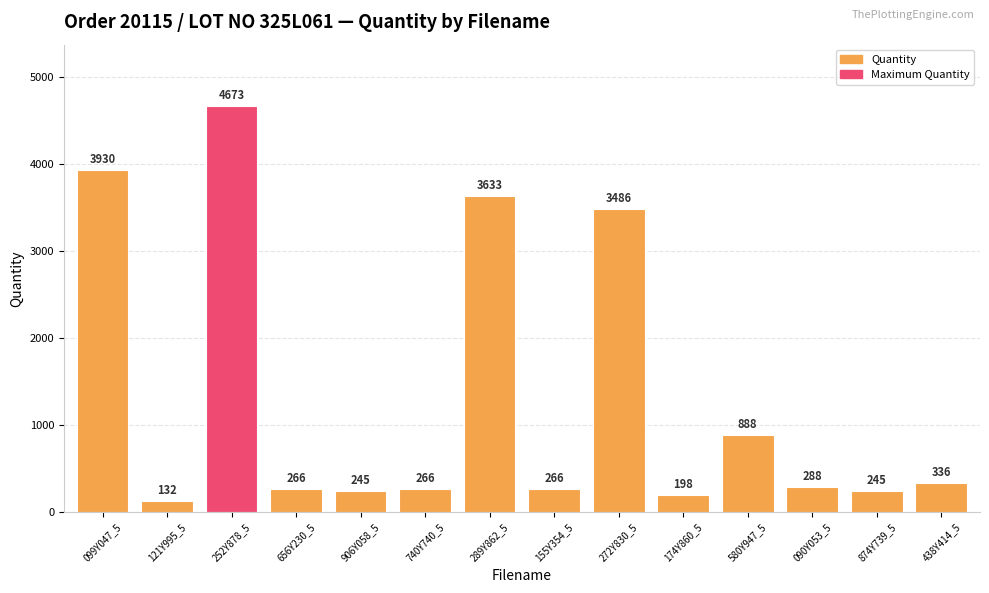

What is the label of the 8th bar from the left?

155Y354_5